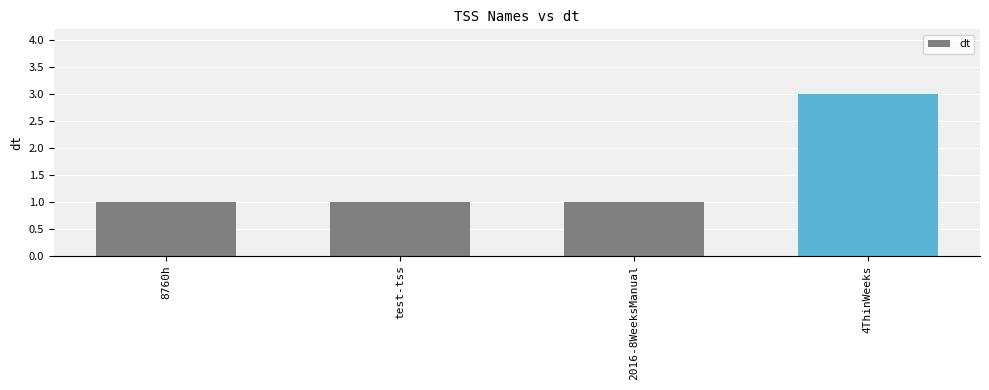

Does the chart contain any negative values?

No